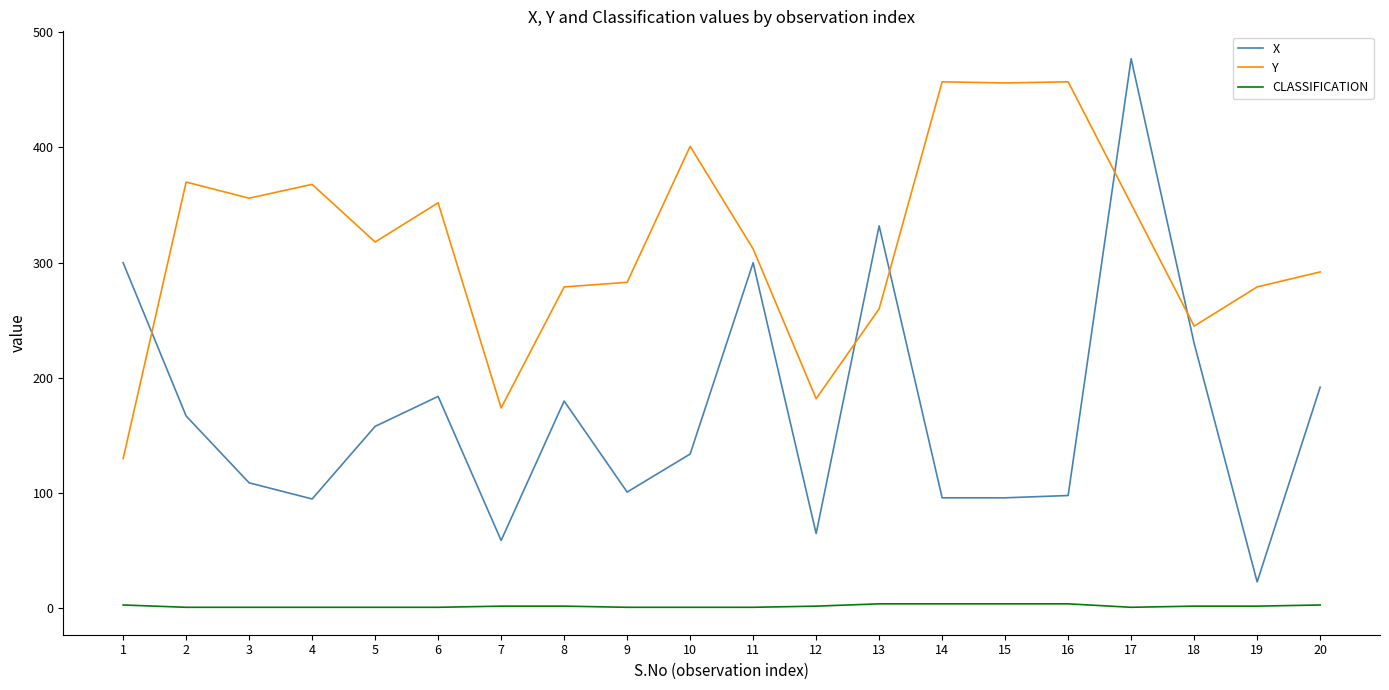

The value of X at 20 is 192. True or false?

True